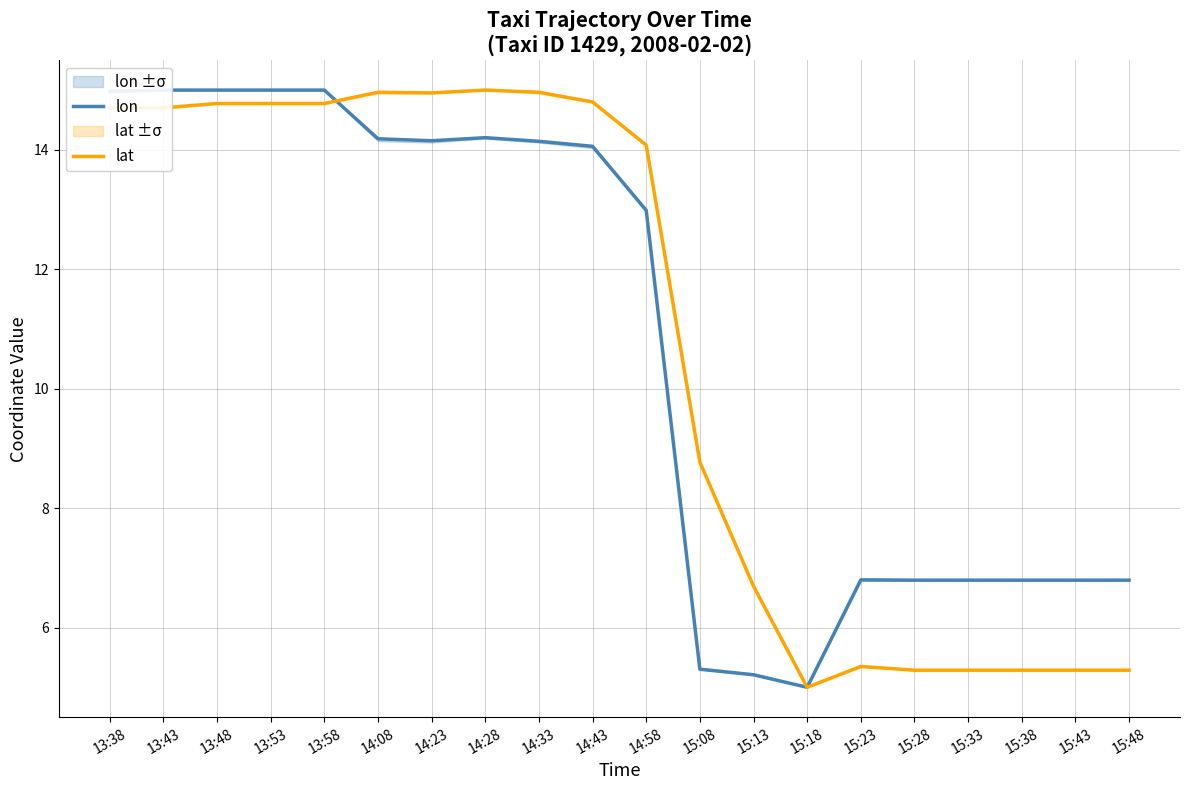

What is the difference between the second highest and minimum values in the lat series?

10.0